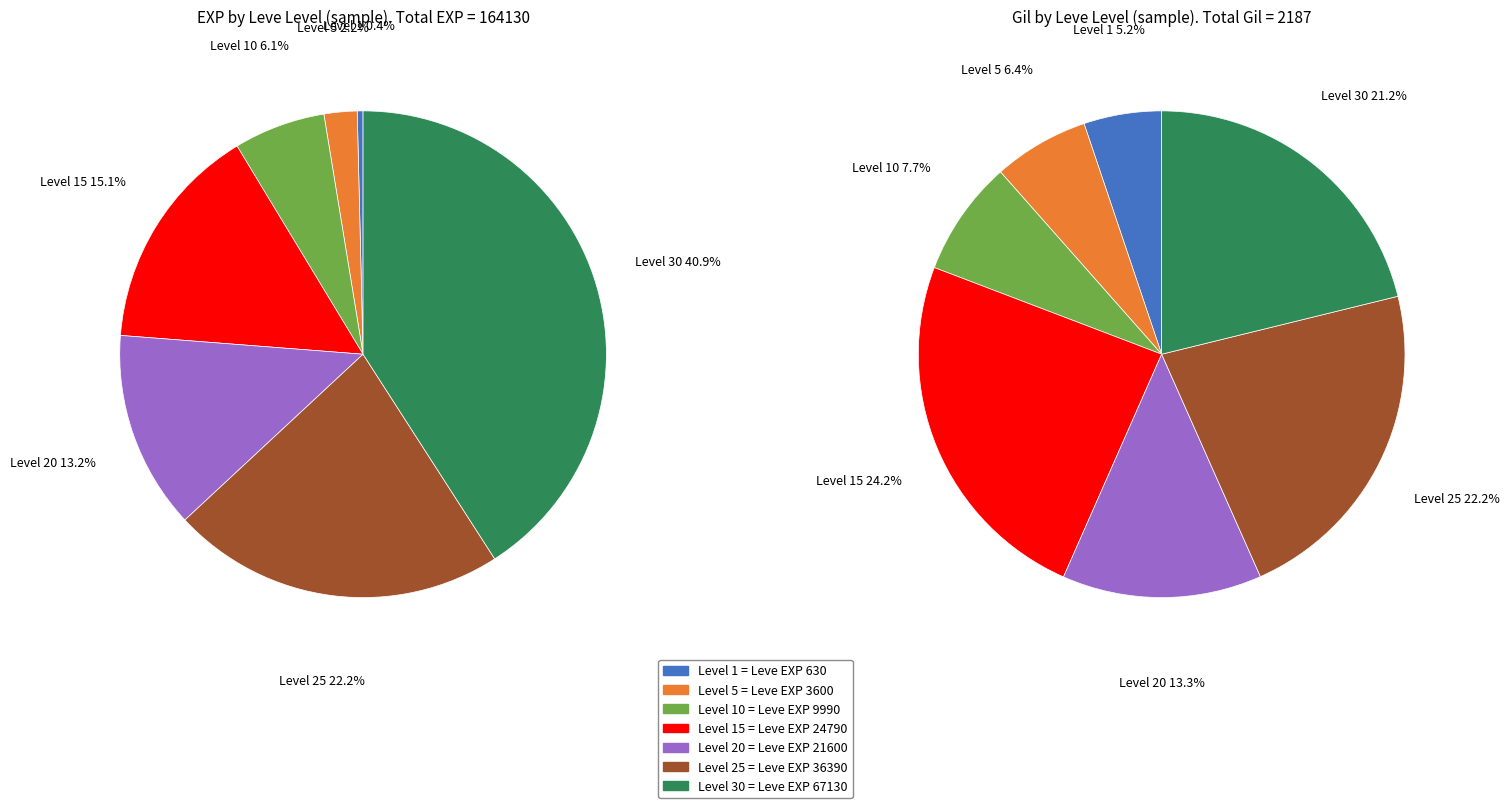

How much of the chart is everything except Level 25?

77.9%